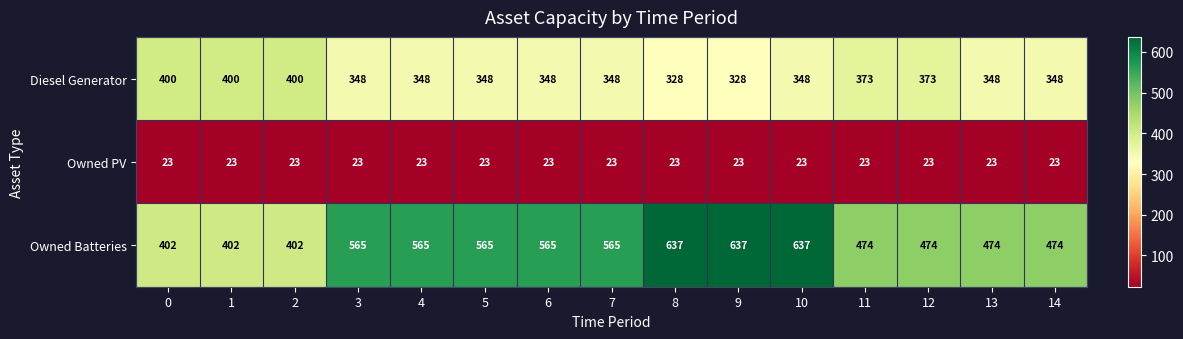

At how many categories does at least one series exceed 117?

15